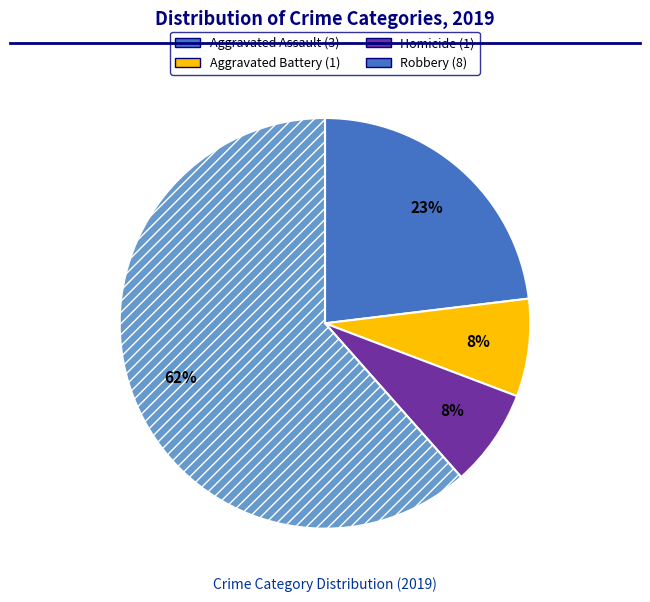

Is there a majority slice in this chart?

Yes